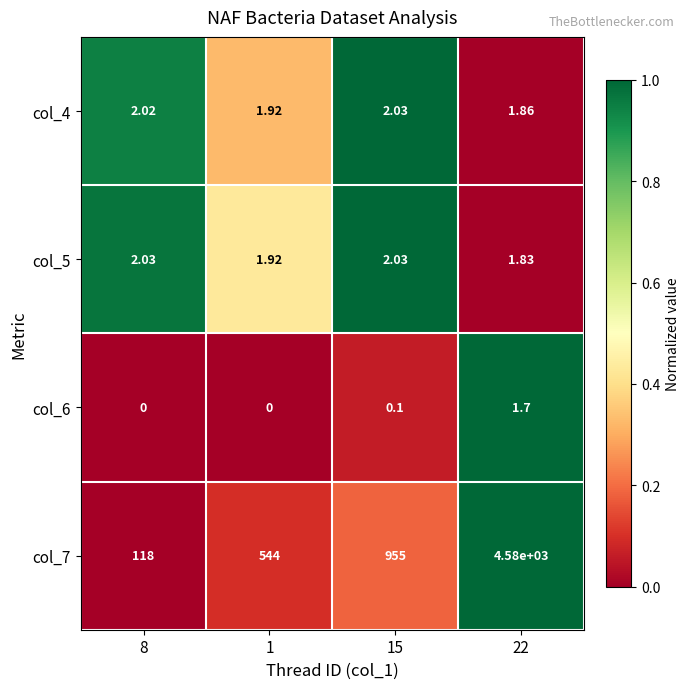

Is the value of col_5 at 15 greater than the value of col_4 at 22?

Yes